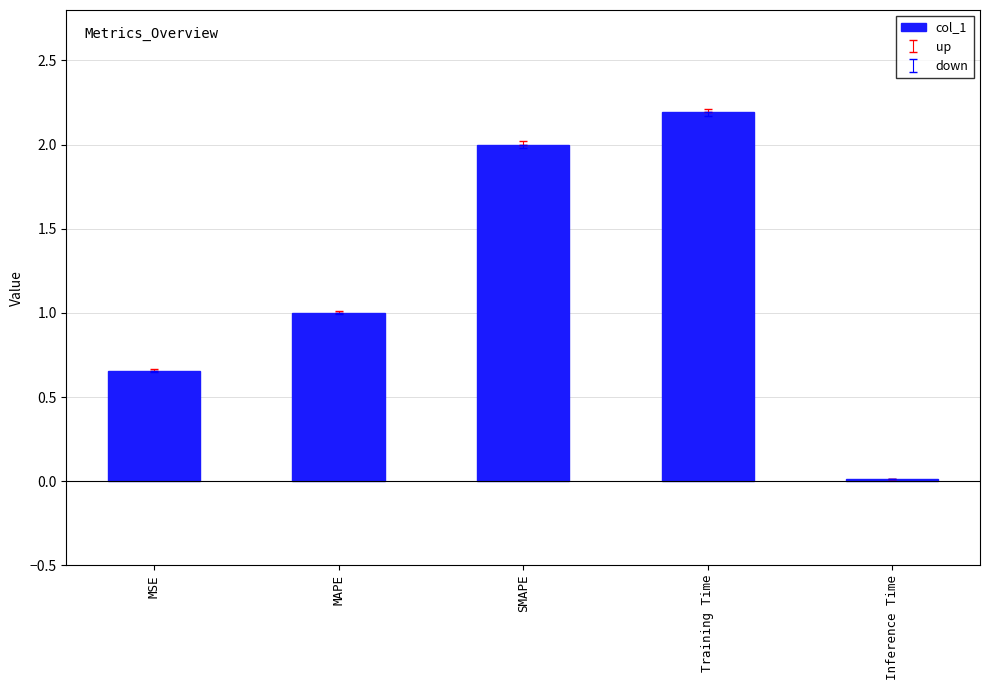

What is the sum of the values at MAPE and MSE?

1.7